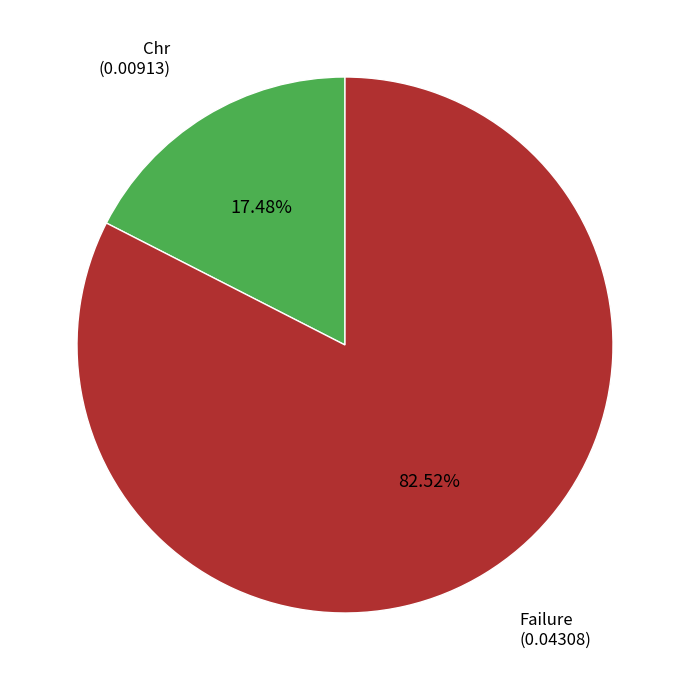

What is the largest slice in the pie chart?

Failure